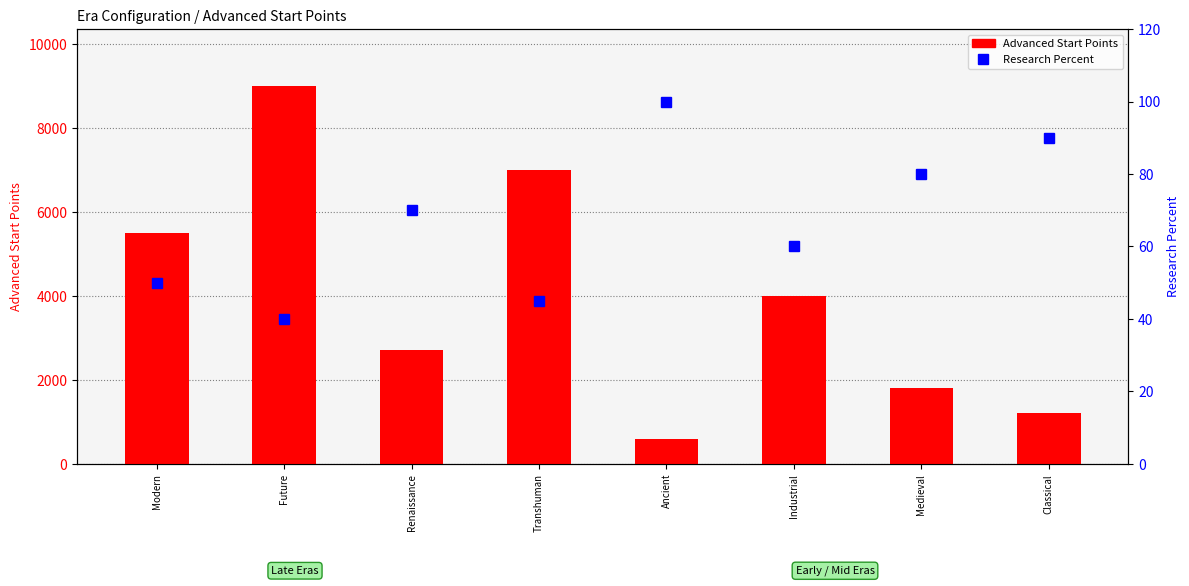

What is the approximate value of Research Percent at Classical, to the nearest 5?

90